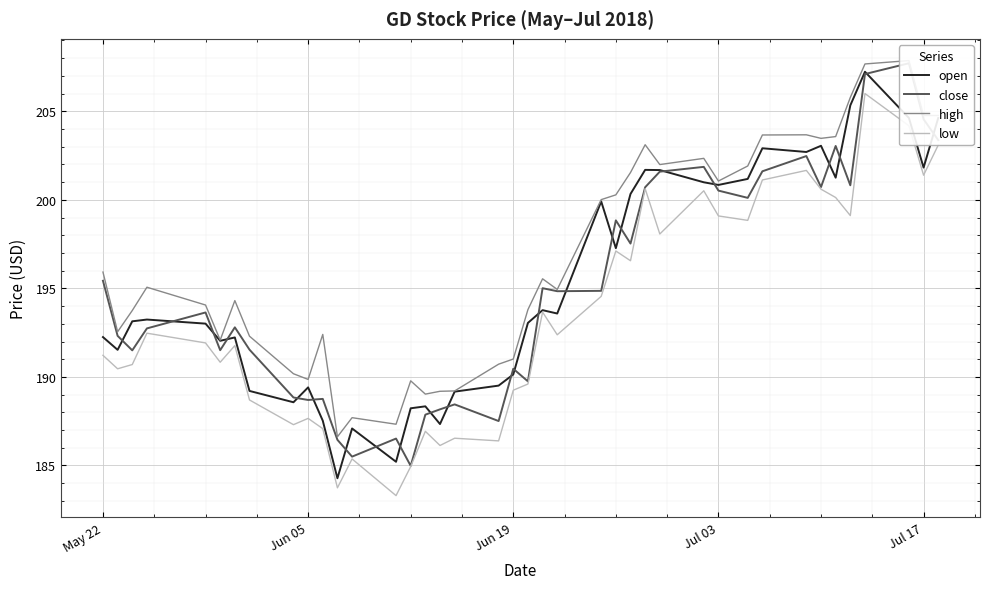

Reading left to right, transcribe all the data shown in this chart.

open: 192.2	191.5	193.1	193.2	193.0	192.0	192.2	189.2	188.6	189.4	187.5	184.3	187.1	185.2	188.2	188.3	187.3	189.2	189.5	190.1	193.1	193.8	193.6	199.9	197.3	200.3	201.7	201.7	201.0	200.8	201.2	202.9	202.7	203.1	201.2	205.3	207.2	204.6	201.8	204.6
close: 195.4	192.3	191.5	192.7	193.6	191.5	192.8	191.5	188.8	188.7	188.8	186.4	185.5	186.5	185.0	187.9	188.2	188.4	187.5	190.5	189.8	195.0	194.8	194.9	198.8	197.5	200.7	201.6	201.9	200.5	200.1	201.6	202.5	200.7	203.0	200.8	207.1	207.7	204.6	203.4
high: 195.9	192.6	193.8	195.1	194.1	192.1	194.3	192.3	190.2	189.9	192.4	186.6	187.7	187.3	189.8	189.0	189.2	189.2	190.7	191.0	193.8	195.5	194.9	200.0	200.3	201.5	203.1	202.0	202.3	201.1	201.9	203.7	203.7	203.5	203.6	205.8	207.7	207.9	204.8	204.8
low: 191.2	190.5	190.7	192.5	191.9	190.8	191.8	188.7	187.3	187.7	187.1	183.7	185.4	183.3	184.9	186.9	186.1	186.5	186.4	189.2	189.6	193.7	192.4	194.6	197.1	196.6	200.6	198.1	200.5	199.1	198.8	201.1	201.7	200.6	200.1	199.1	206.0	204.2	201.4	203.1